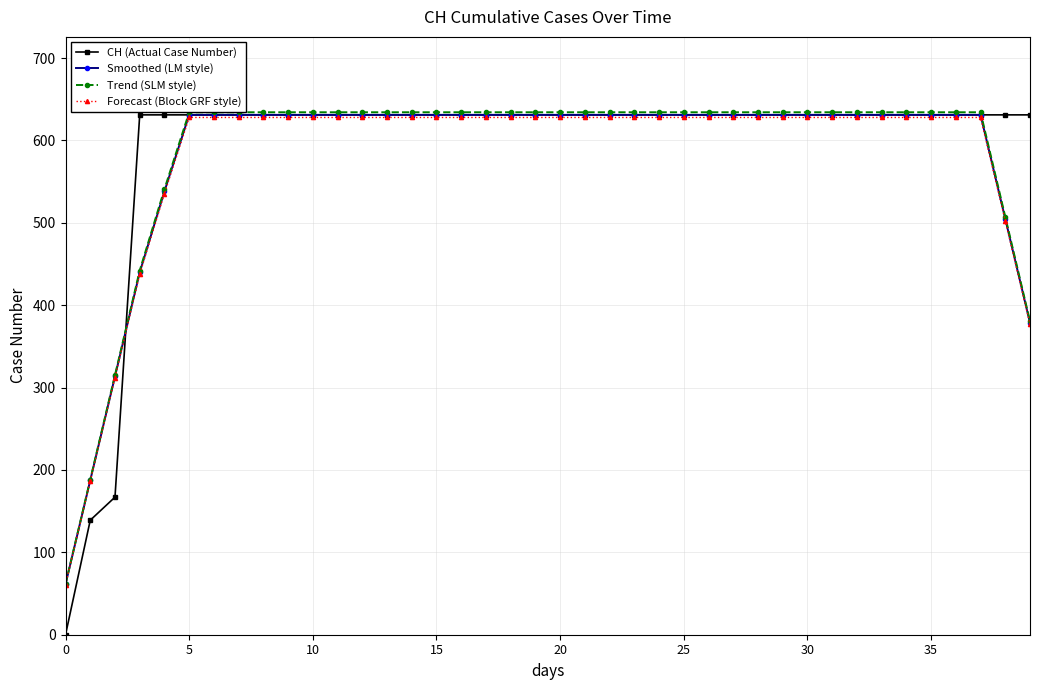

What is the greatest value displayed?

634.2